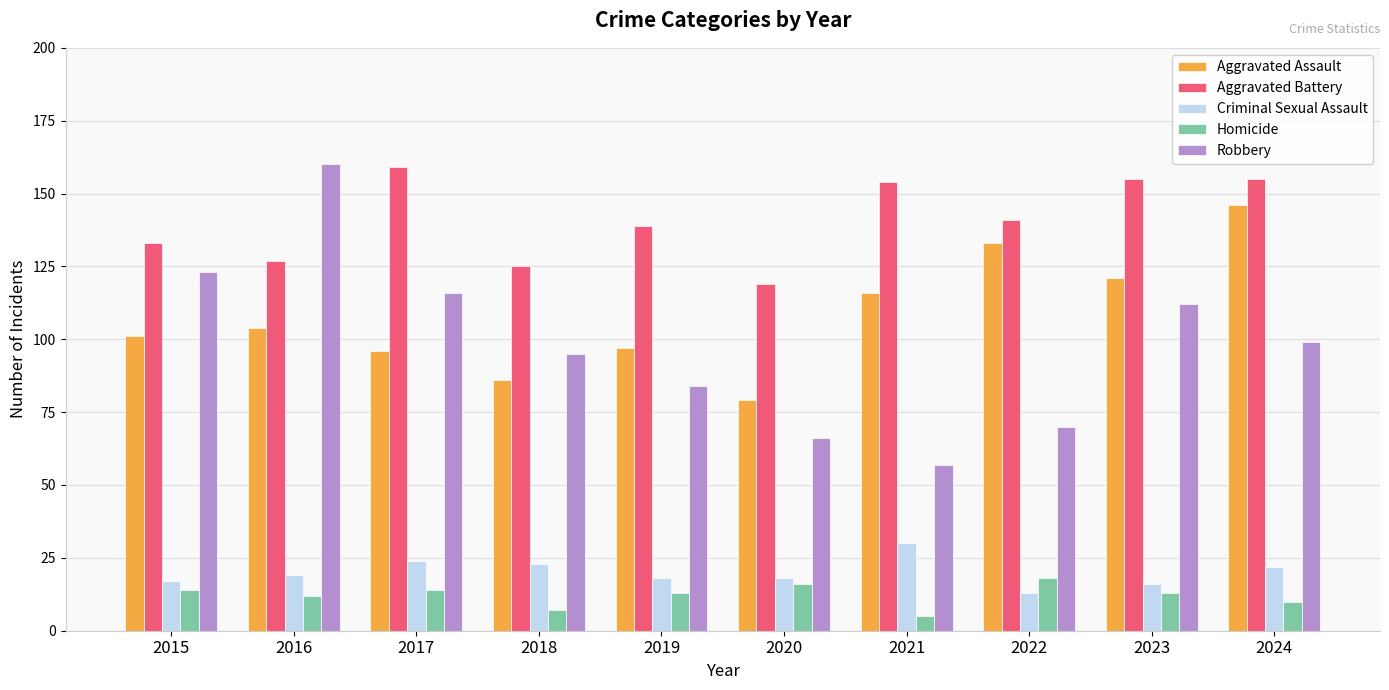

What is the smallest value displayed?

5